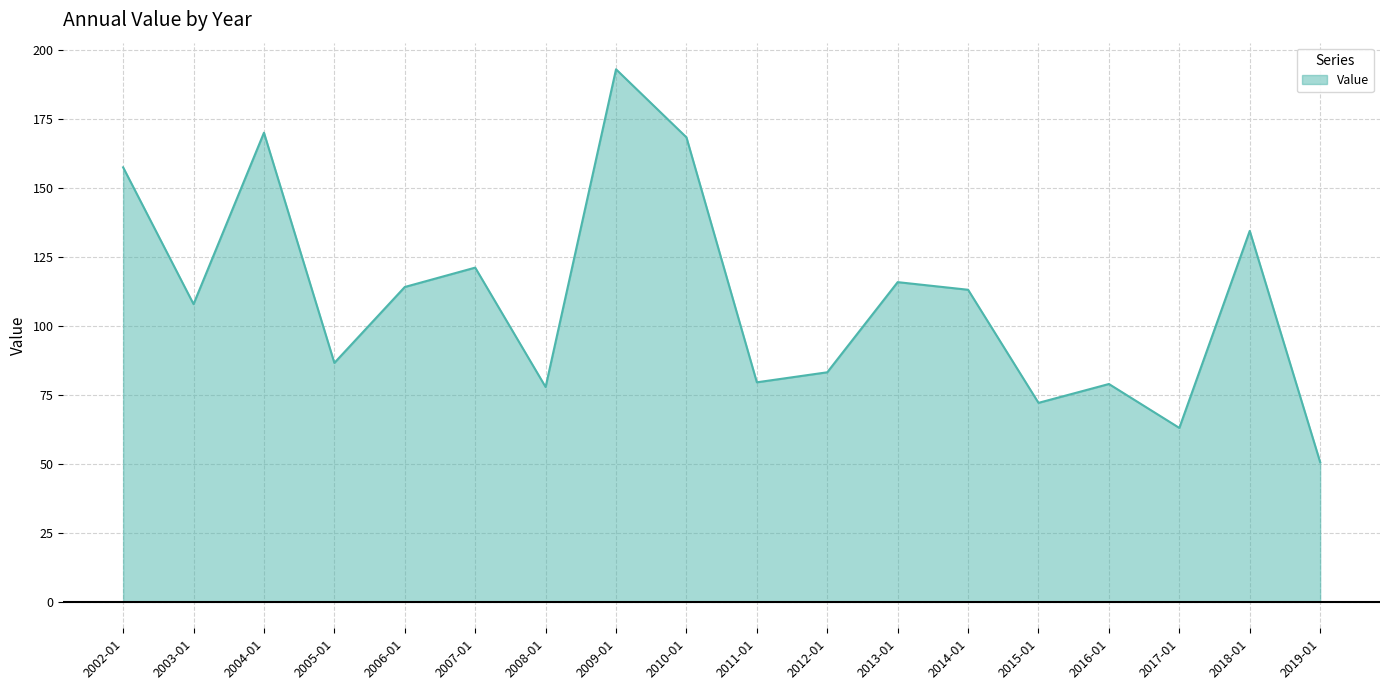

The value at 2019-01 is 50.6. True or false?

True